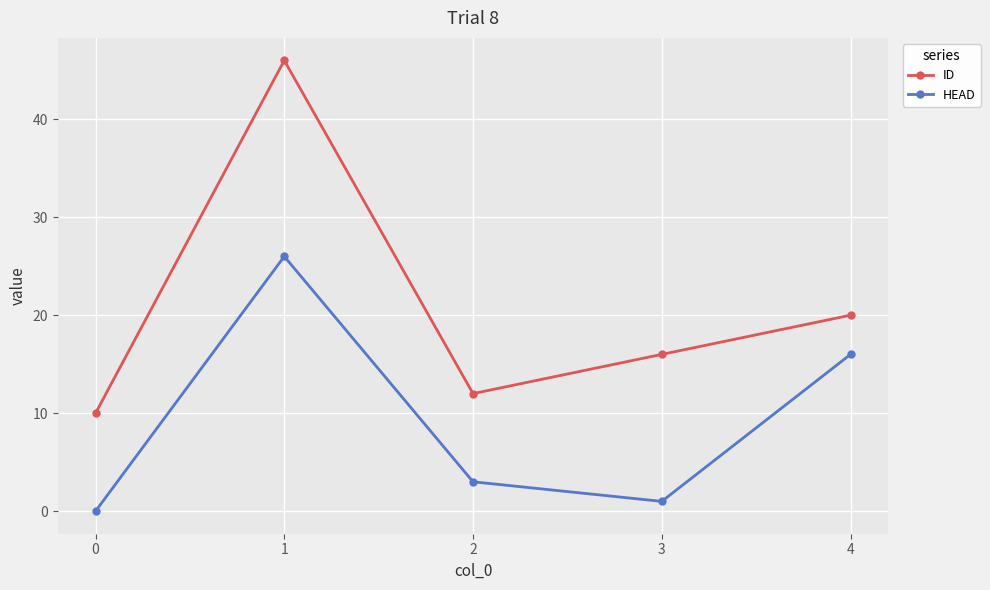

What is the value of the ID point at the 1st from the left?

10